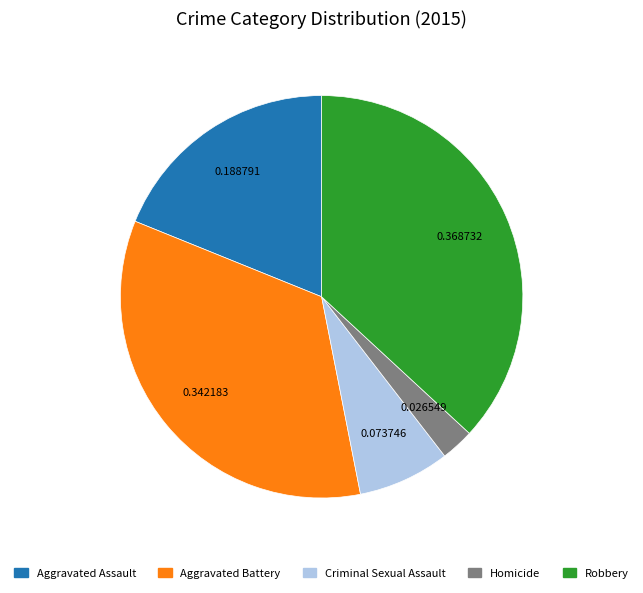

Rank the categories by value from lowest to highest.

Homicide, Criminal Sexual Assault, Aggravated Assault, Aggravated Battery, Robbery